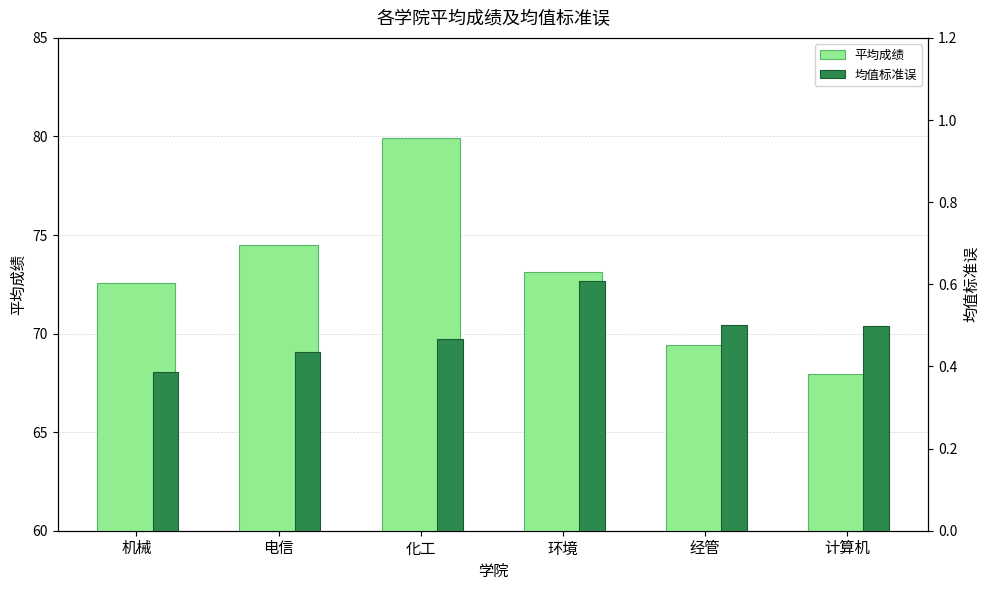

What is the highest value of the 平均成绩 series?

79.9